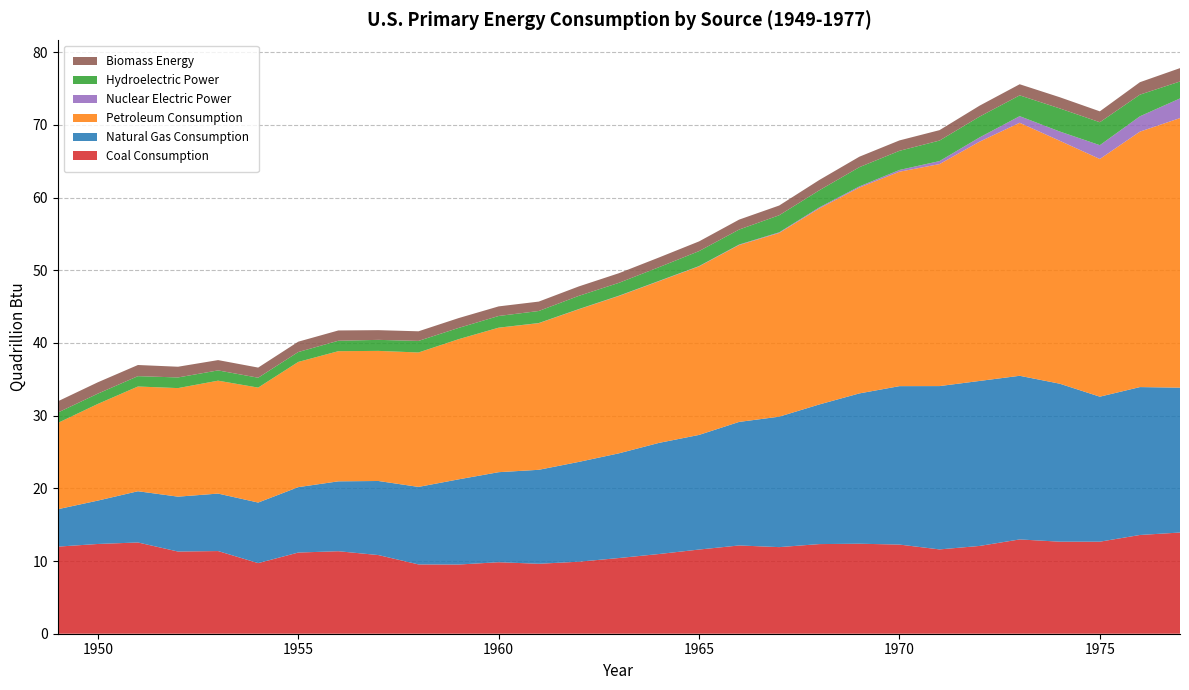

Reading right to left, extract all data points from this chart.

Coal Consumption: 13.9	13.6	12.7	12.7	13.0	12.1	11.6	12.3	12.4	12.3	11.9	12.1	11.6	11.0	10.4	9.9	9.6	9.8	9.5	9.5	10.8	11.3	11.2	9.7	11.4	11.3	12.6	12.3	12.0
Natural Gas Consumption: 19.9	20.3	19.9	21.7	22.5	22.7	22.5	21.8	20.7	19.2	17.9	17.0	15.8	15.3	14.4	13.7	12.9	12.4	11.7	10.7	10.2	9.6	9.0	8.3	7.9	7.5	7.0	6.0	5.1
Petroleum Consumption: 37.1	35.1	32.7	33.4	34.8	32.9	30.5	29.5	28.3	27.0	25.3	24.3	23.2	22.2	21.6	21.0	20.2	19.9	19.3	18.5	17.9	17.9	17.2	15.8	15.5	14.9	14.4	13.3	11.9
Nuclear Electric Power: 2.7	2.1	1.9	1.3	0.9	0.6	0.4	0.2	0.2	0.1	0.1	0.1	0.0	0.0	0.0	0.0	0.0	0.0	0.0	0.0	0.0	0.0	0.0	0.0	0.0	0.0	0.0	0.0	0.0
Hydroelectric Power: 2.3	3.0	3.2	3.2	2.9	2.9	2.8	2.6	2.6	2.3	2.3	2.1	2.1	1.9	1.8	1.8	1.7	1.6	1.5	1.6	1.5	1.4	1.4	1.4	1.4	1.5	1.4	1.4	1.4
Biomass Energy: 1.8	1.7	1.5	1.5	1.5	1.5	1.4	1.4	1.4	1.4	1.3	1.4	1.3	1.3	1.3	1.3	1.3	1.3	1.4	1.3	1.3	1.4	1.4	1.4	1.4	1.5	1.5	1.6	1.5